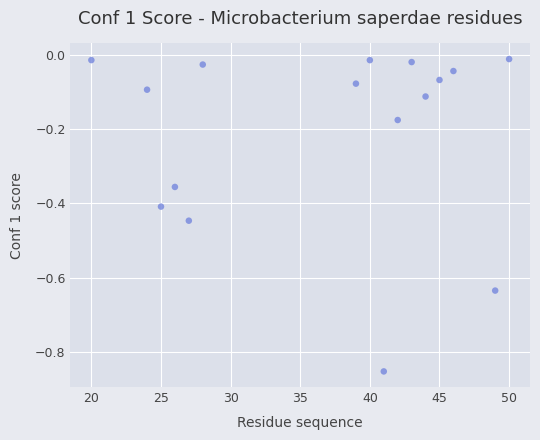

What is the range of Y values (max minus min)?

0.8